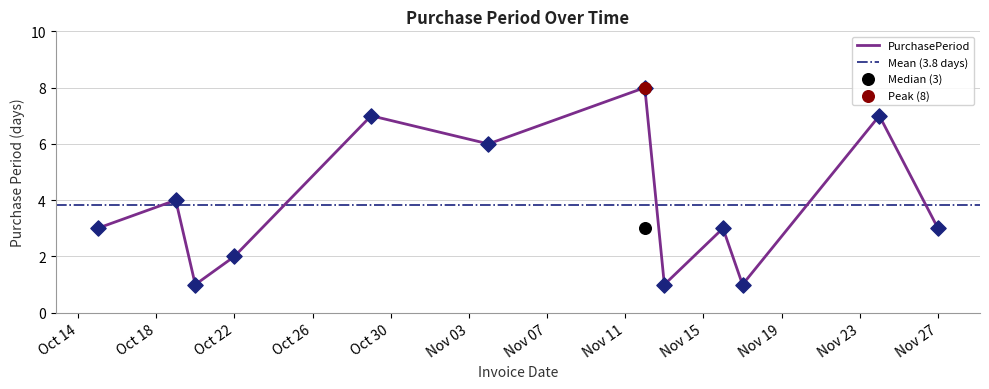

Between 2015-10-20 and 2015-10-15, which is larger?

2015-10-15